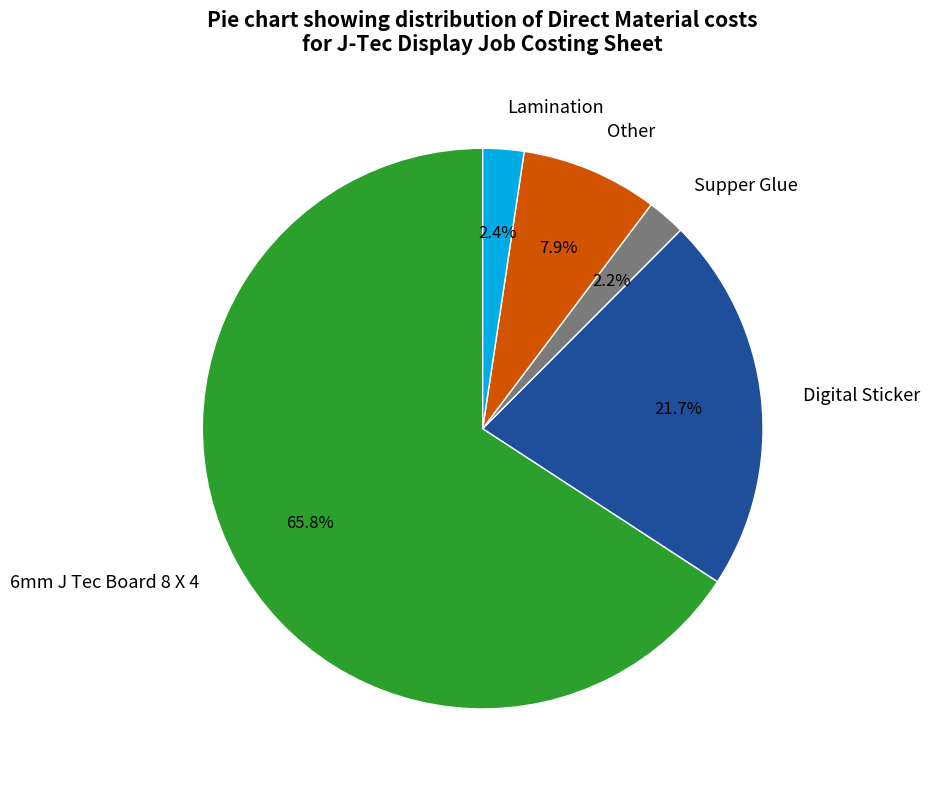

What is the majority slice?

6mm J Tec Board 8 X 4